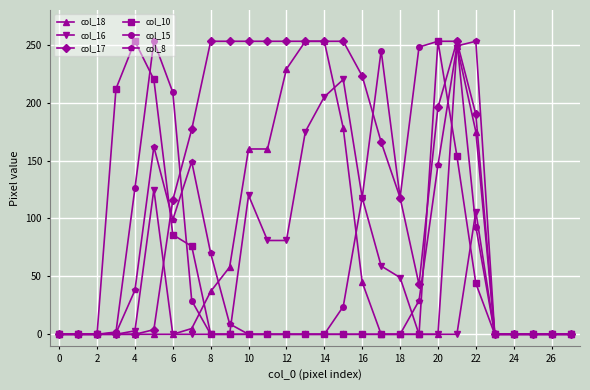

Which series has the largest total across all categories?

col_17